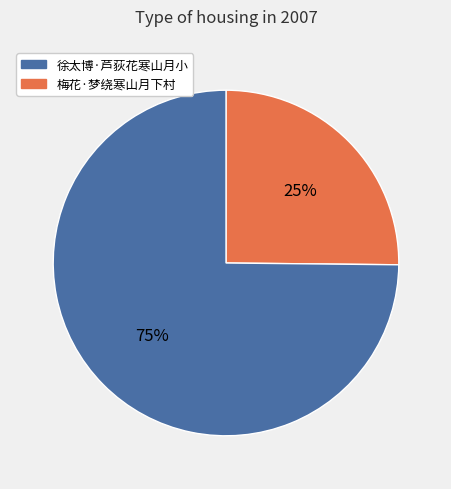

To the nearest percent, what is the average slice percentage?

50%